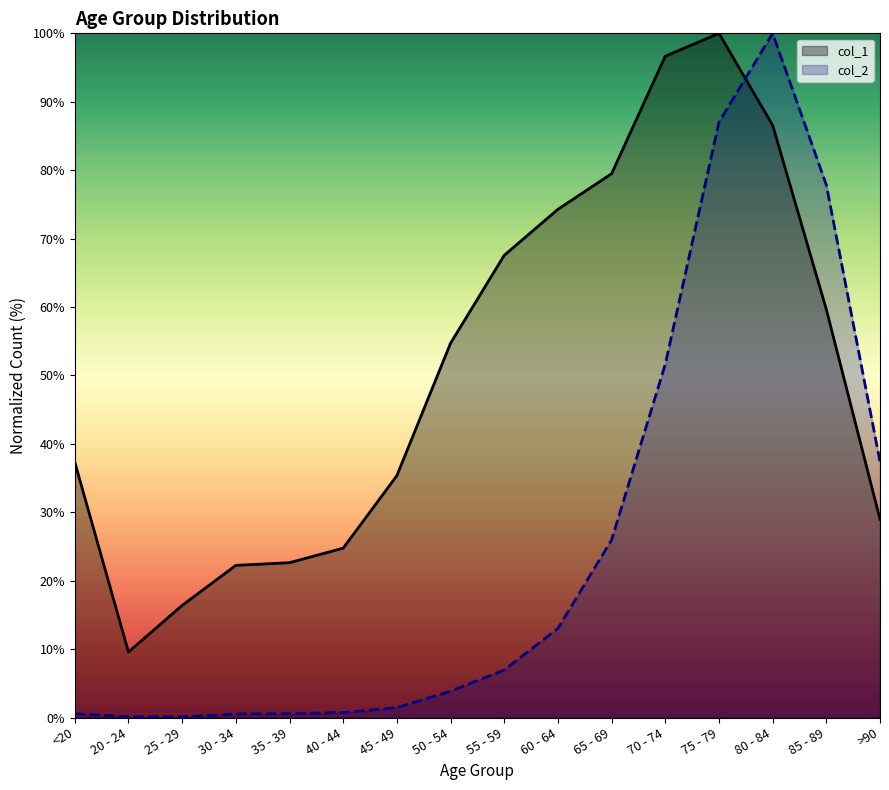

Reading left to right, what are all the values shown in this chart?

col_1: 37.3	9.6	16.4	22.2	22.6	24.8	35.4	54.7	67.6	74.3	79.5	96.7	100.0	86.6	59.7	29.0
col_2: 0.5	0.1	0.1	0.5	0.5	0.7	1.4	3.8	6.9	13.0	26.0	51.6	87.0	100.0	77.8	37.4